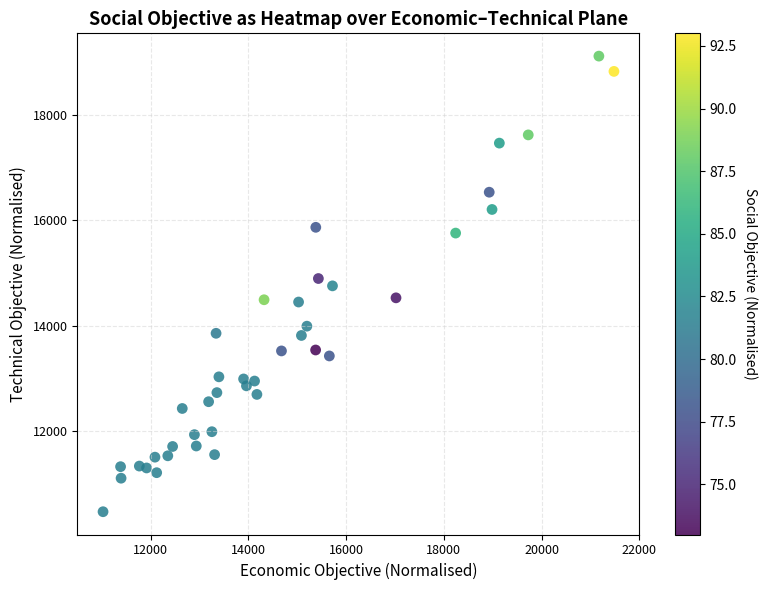

What is the range of Y values (max minus min)?

8648.9